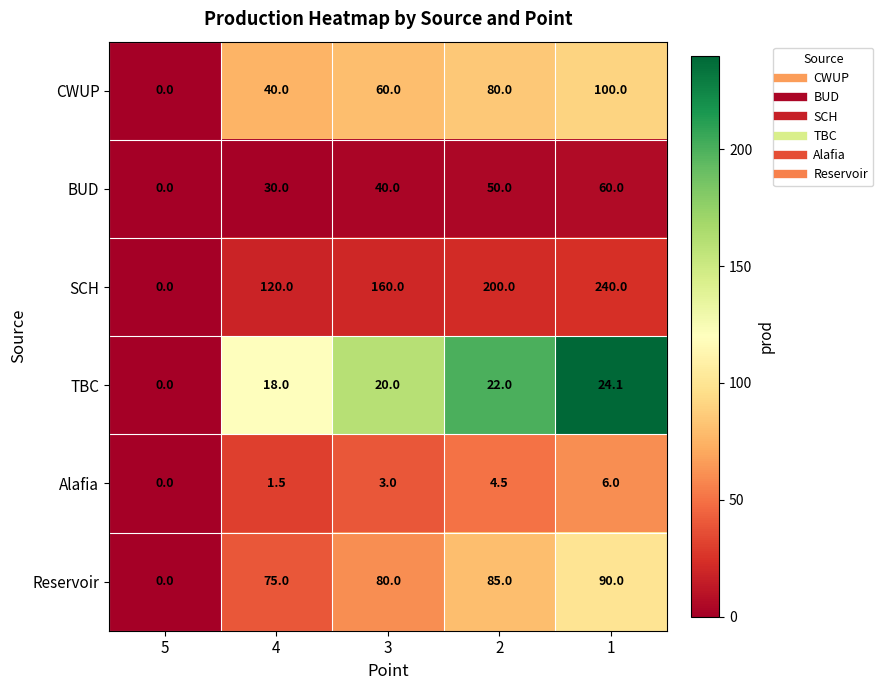

The value of SCH at 3 is 160.0. True or false?

True